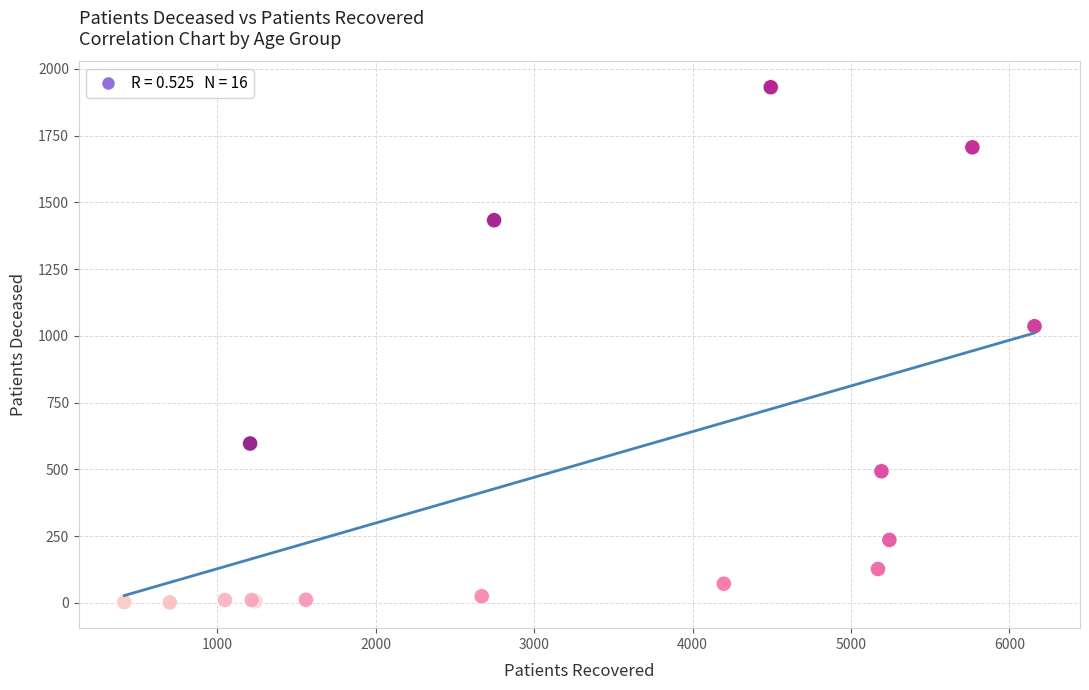

What Y value in the scatter plot is closest to 966?

1036